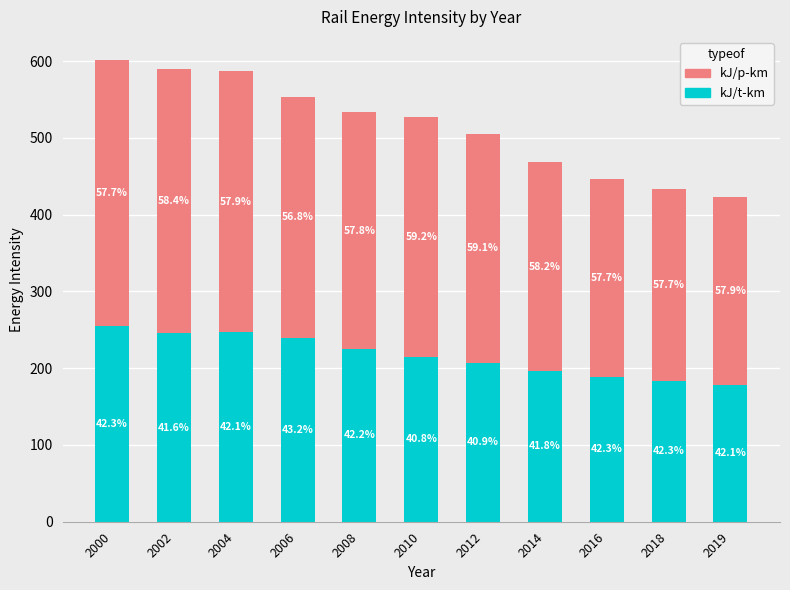

What is the total value across all series at 2010?

527.0